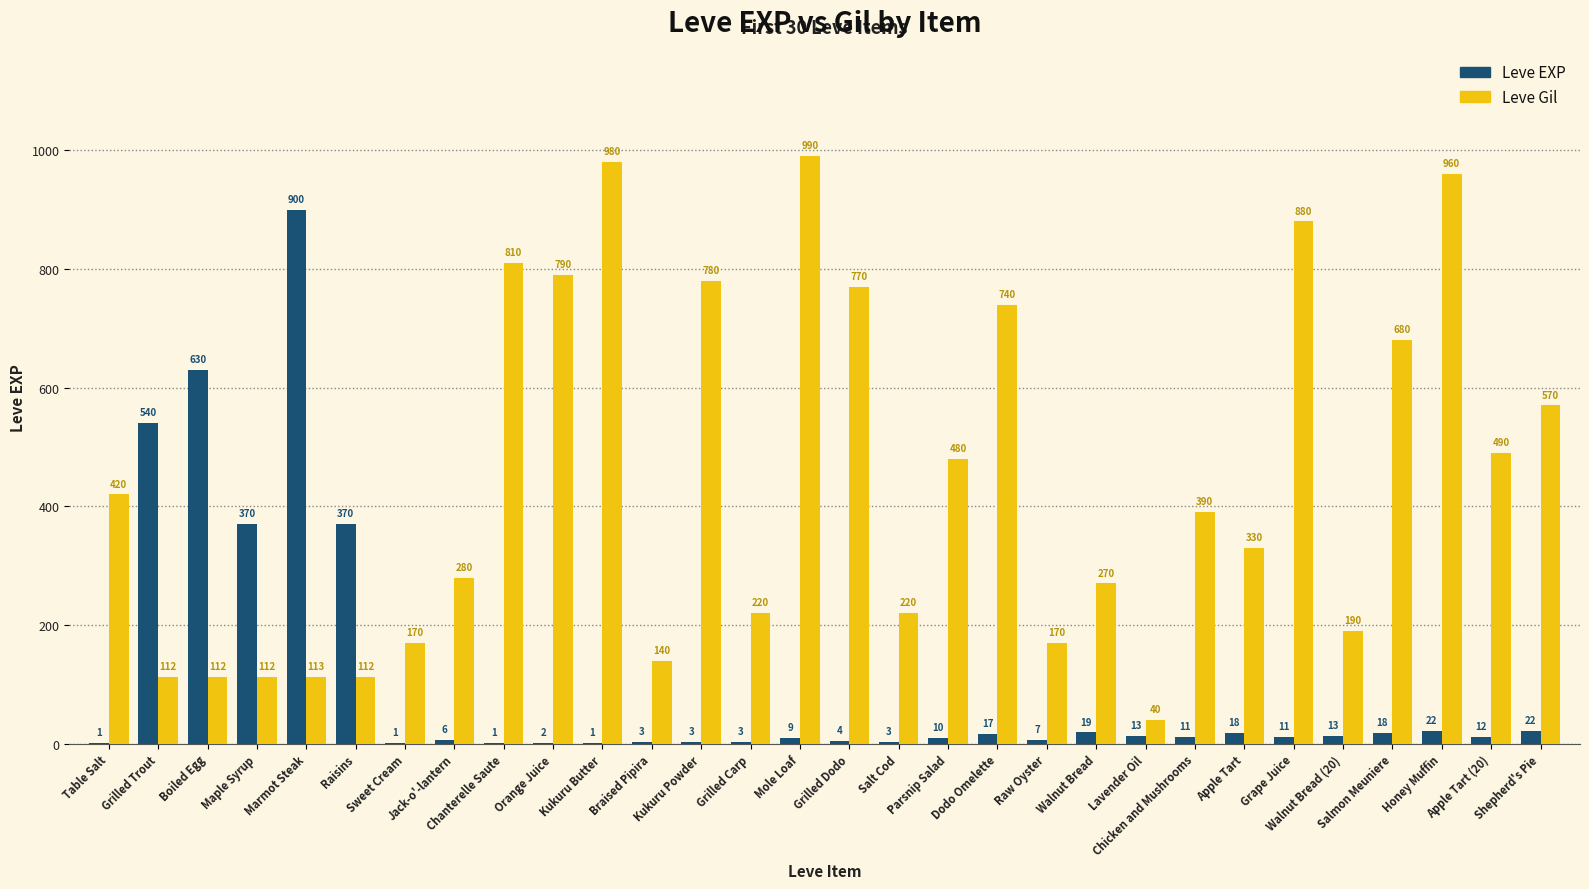

Where does the Leve Gil series first go above 390?

Table Salt